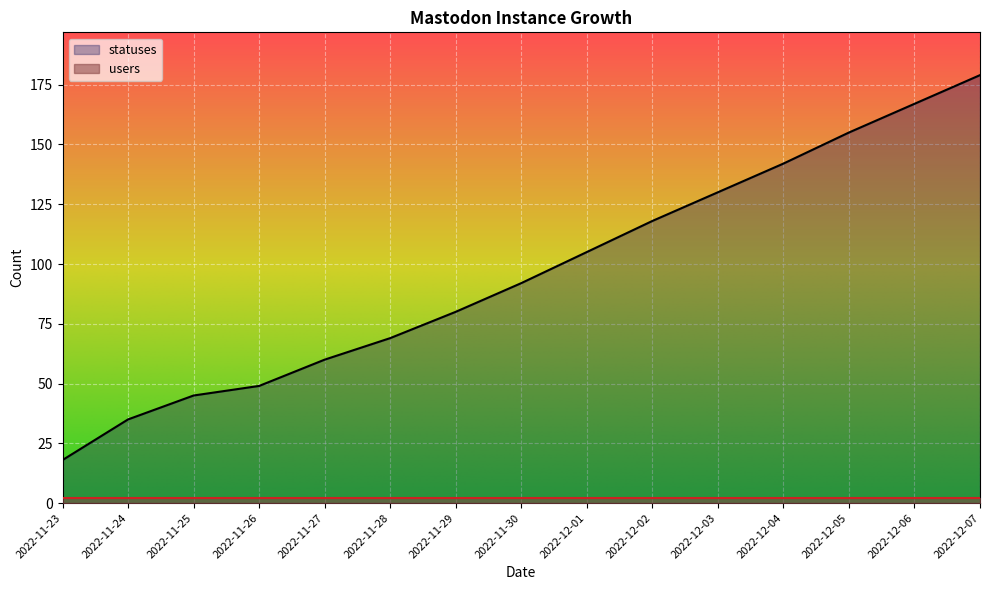

Where does the data first go above 92?

2022-12-01